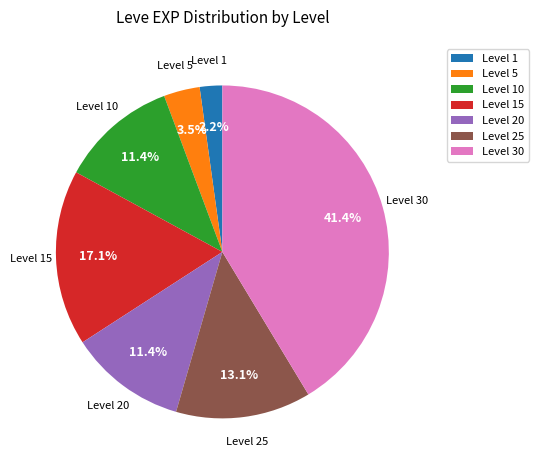

Is there any slice that represents more than half of the pie?

No